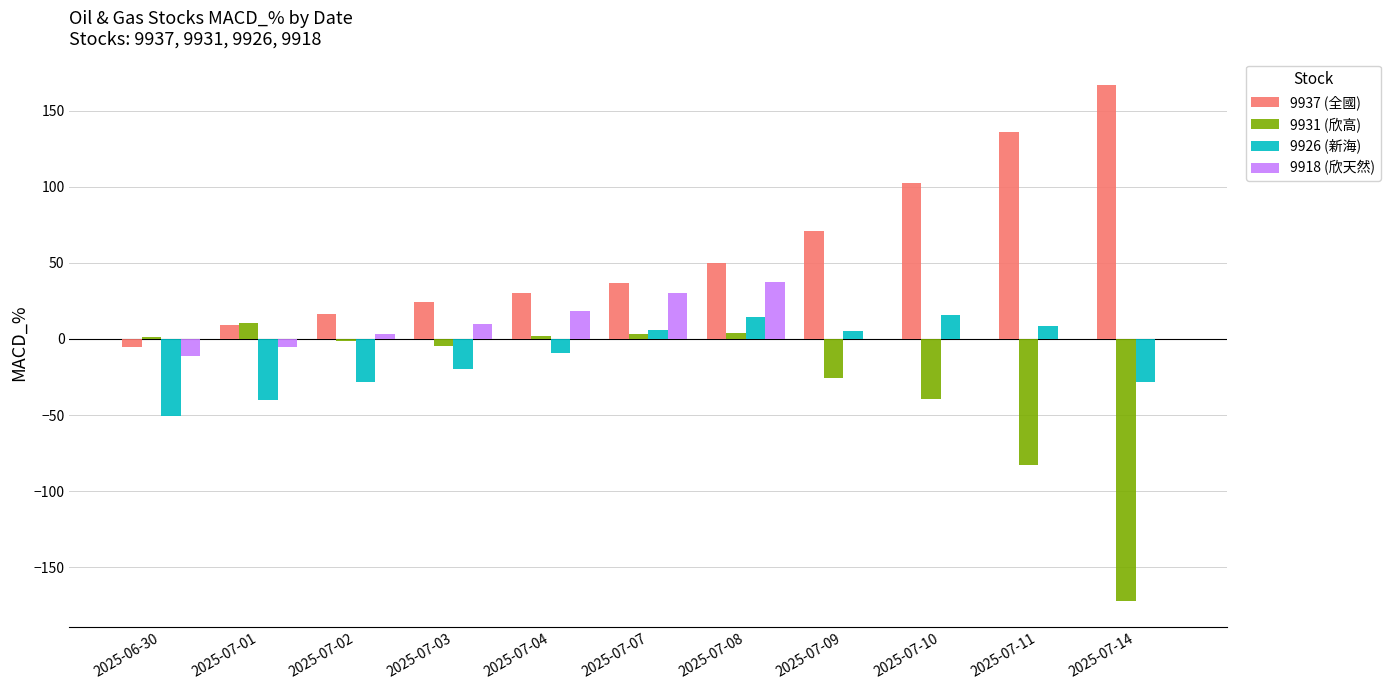

Which category has the highest value across all series?

2025-07-14